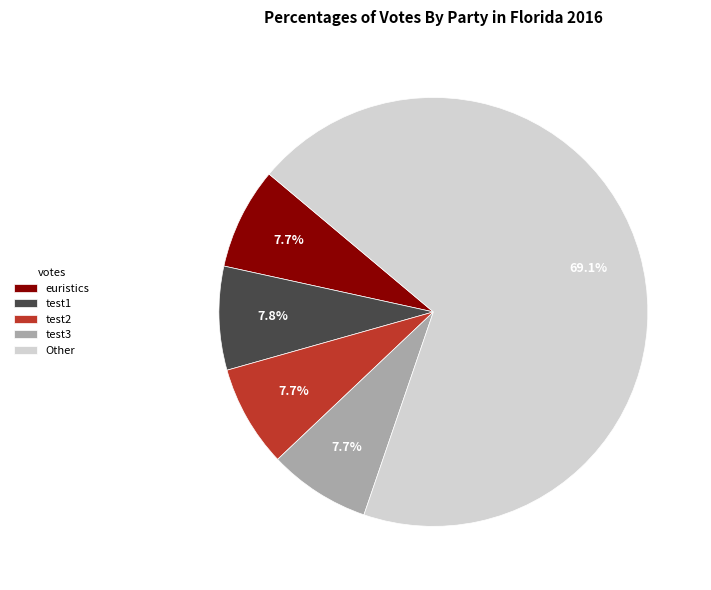

Which slice is the largest?

Other